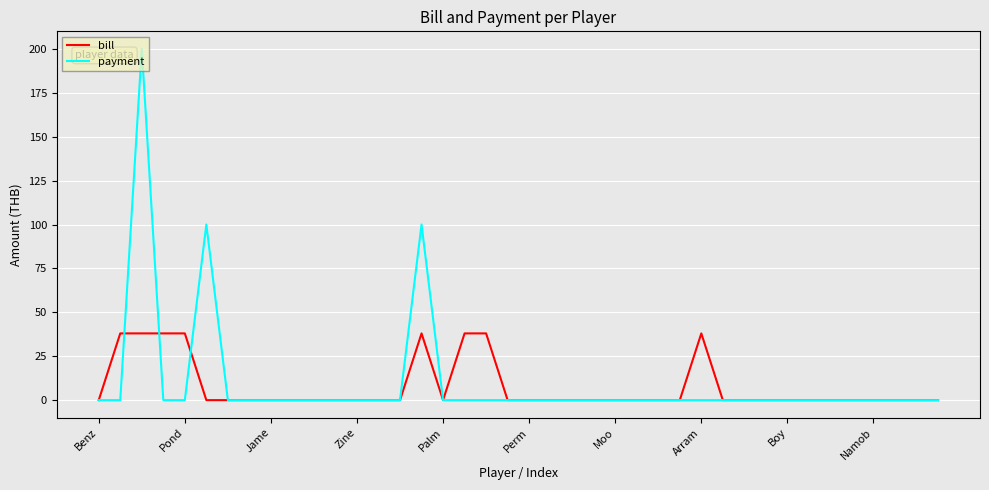

Rank the series by their maximum value, from lowest to highest.

bill, payment